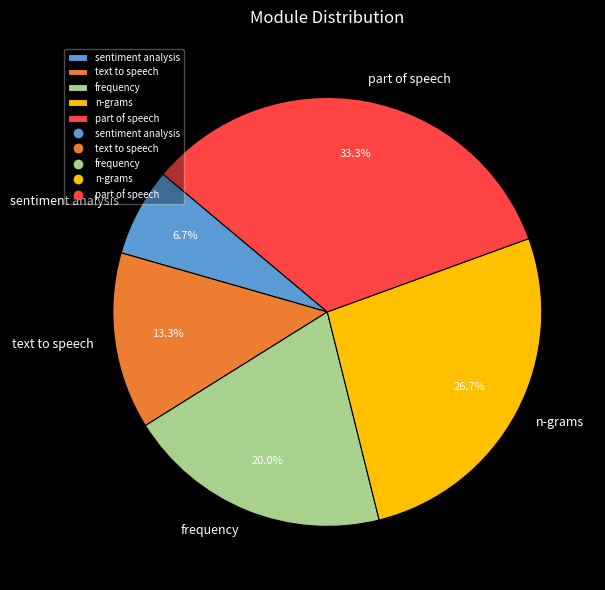

To the nearest percent, what is the difference between the text to speech and sentiment analysis slice percentages?

7%